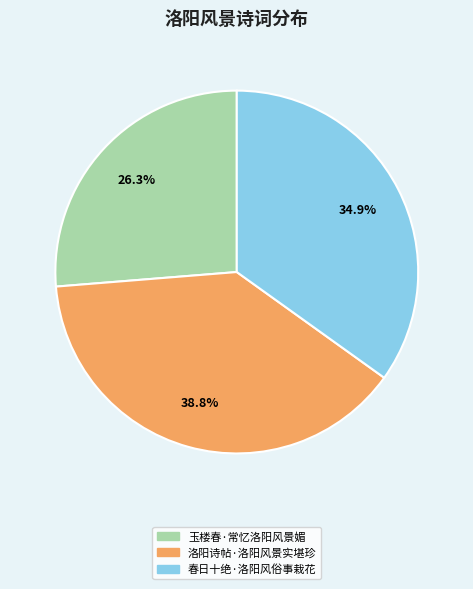

What is the largest slice in the pie chart?

洛阳诗帖·洛阳风景实堪珍